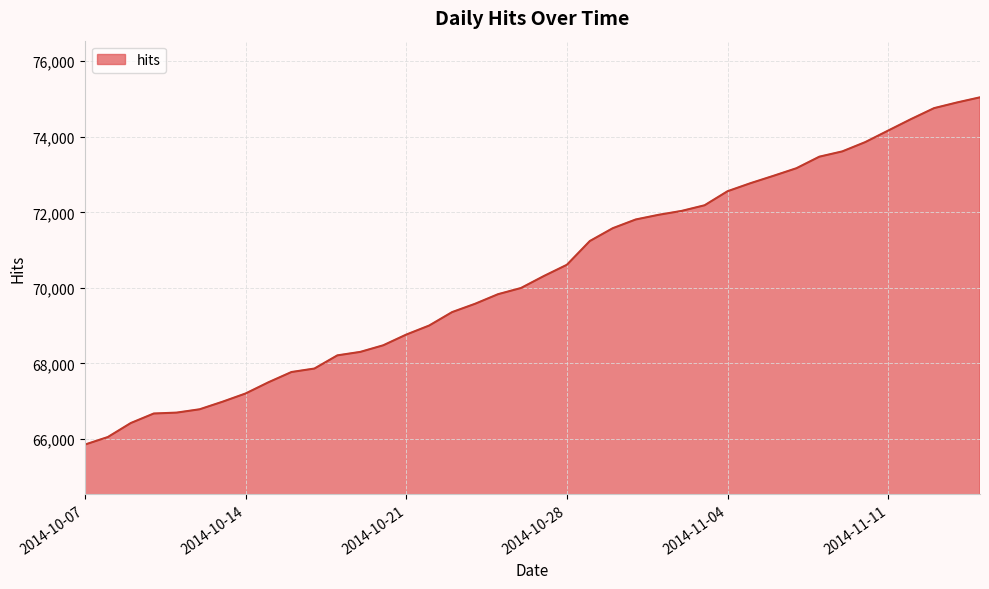

What is the minimum value shown in the chart?

65848